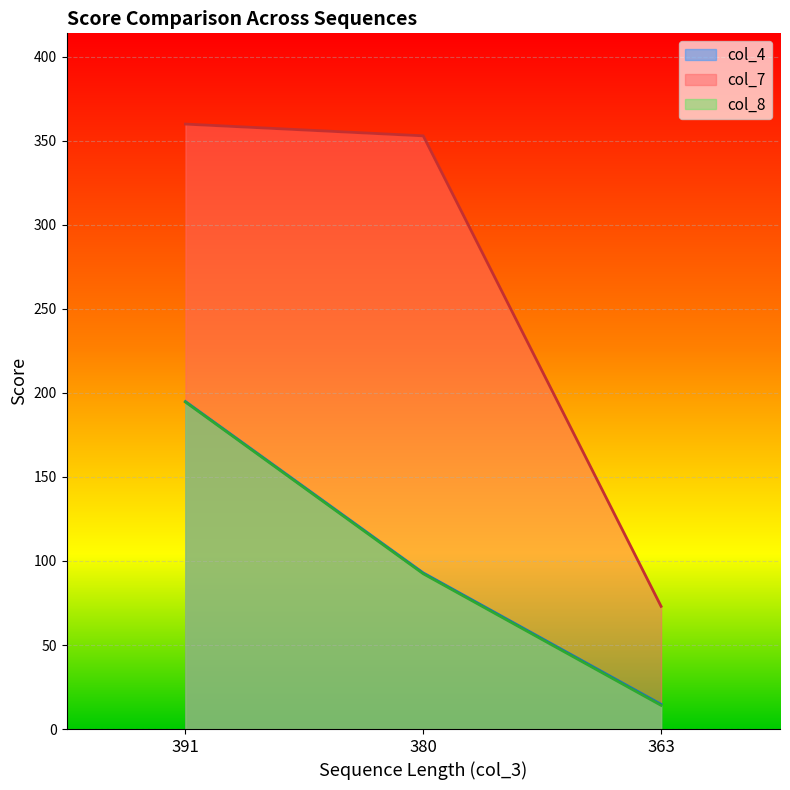

Between 391 and 380, which is larger?

391